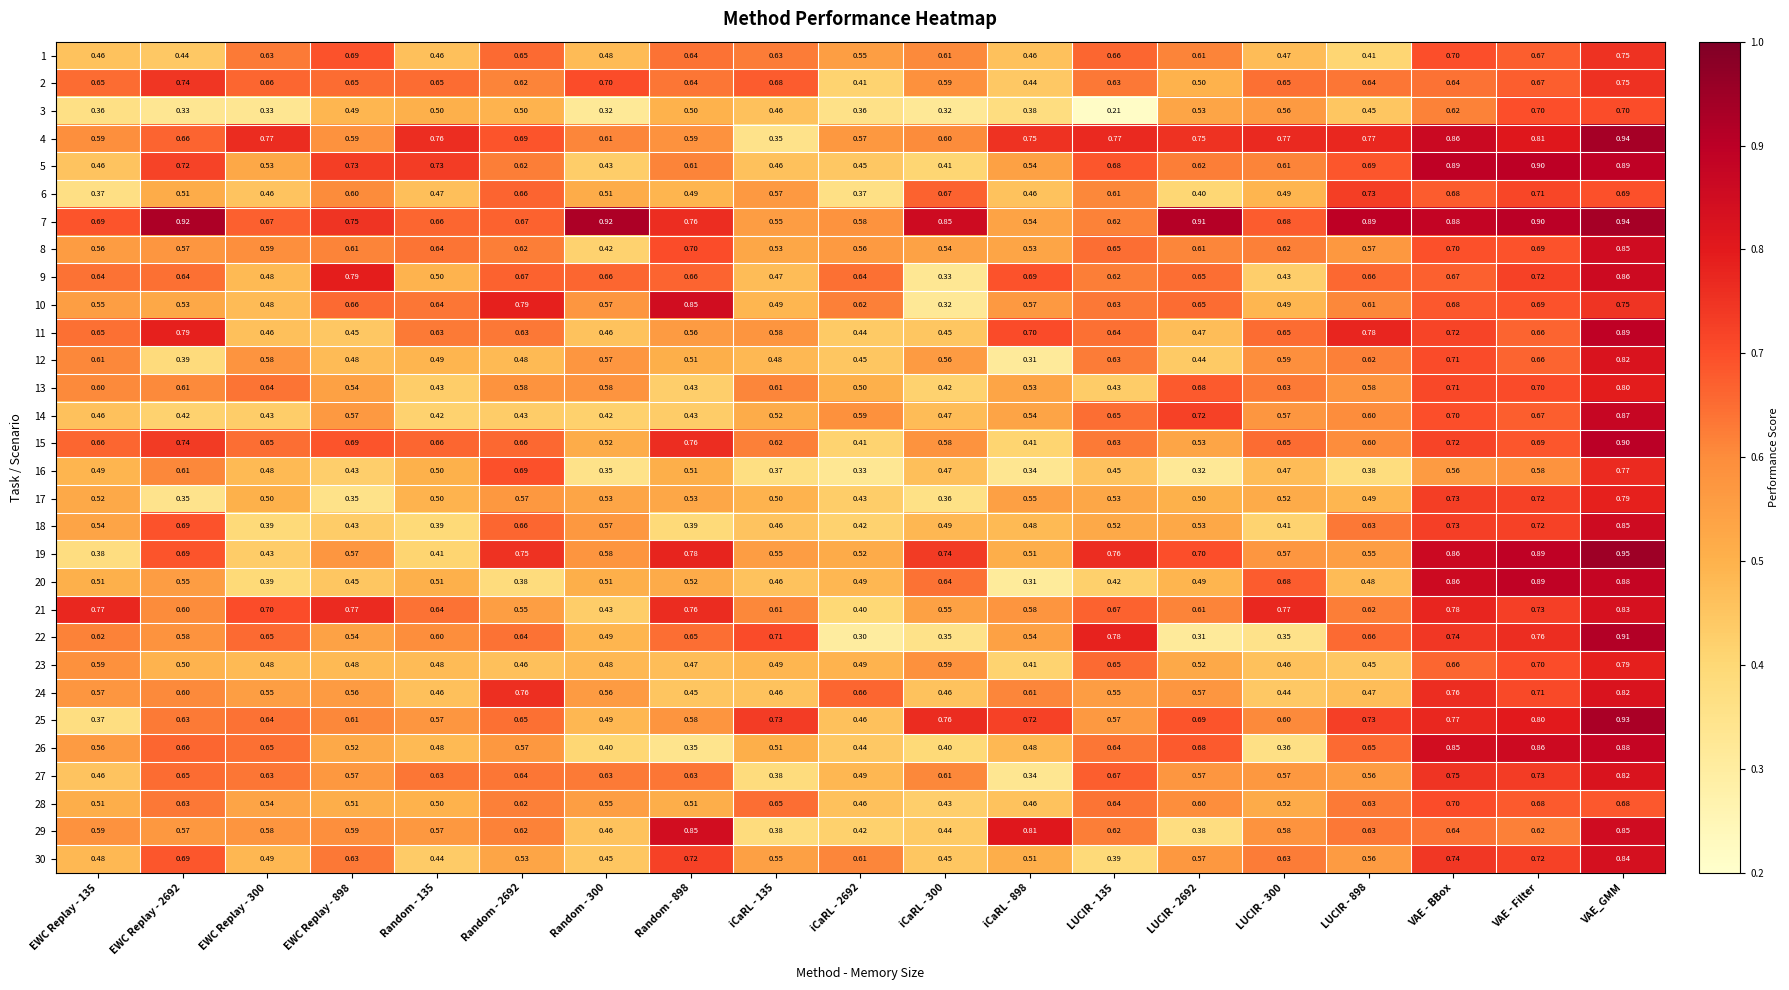

Is the value of 5 at LUCIR - 135 greater than the value of 13 at EWC Replay - 135?

Yes